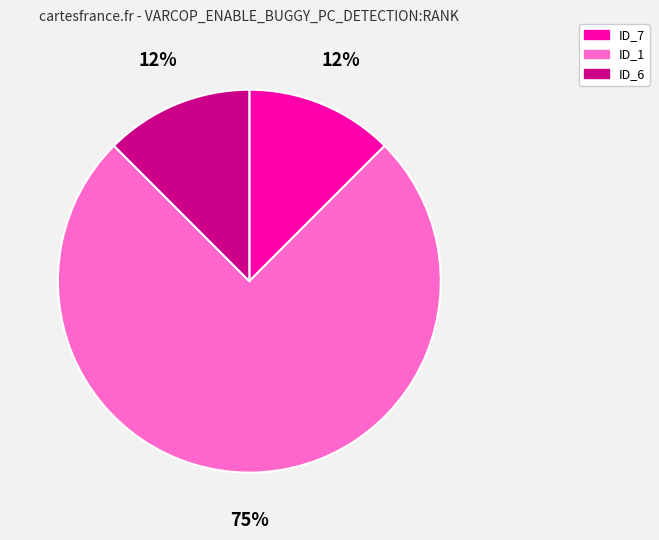

Is there any slice that represents more than half of the pie?

Yes